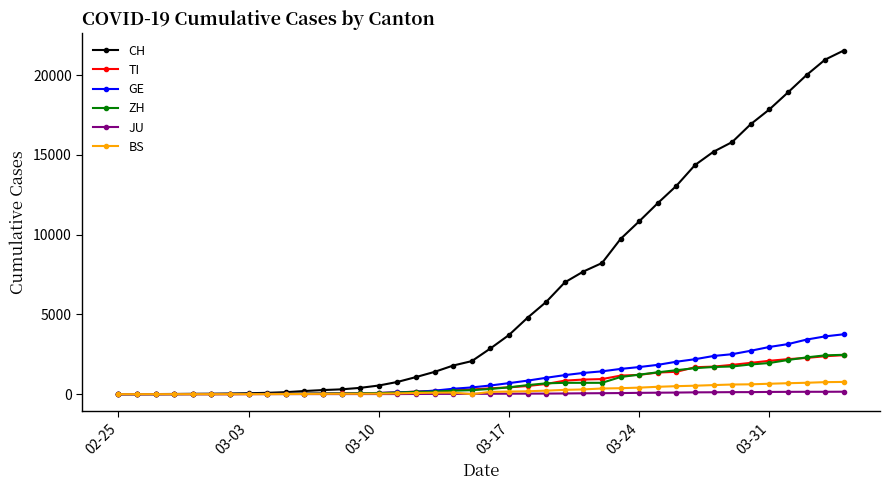

Which series ends up on top after the final intersection of BS and JU?

BS